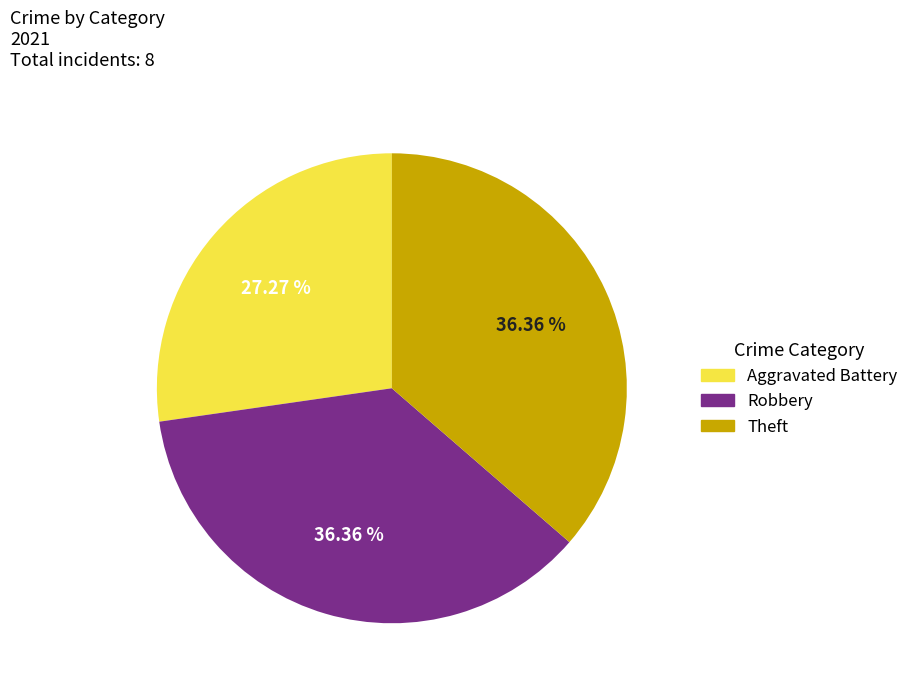

How many slices are in this pie chart?

3